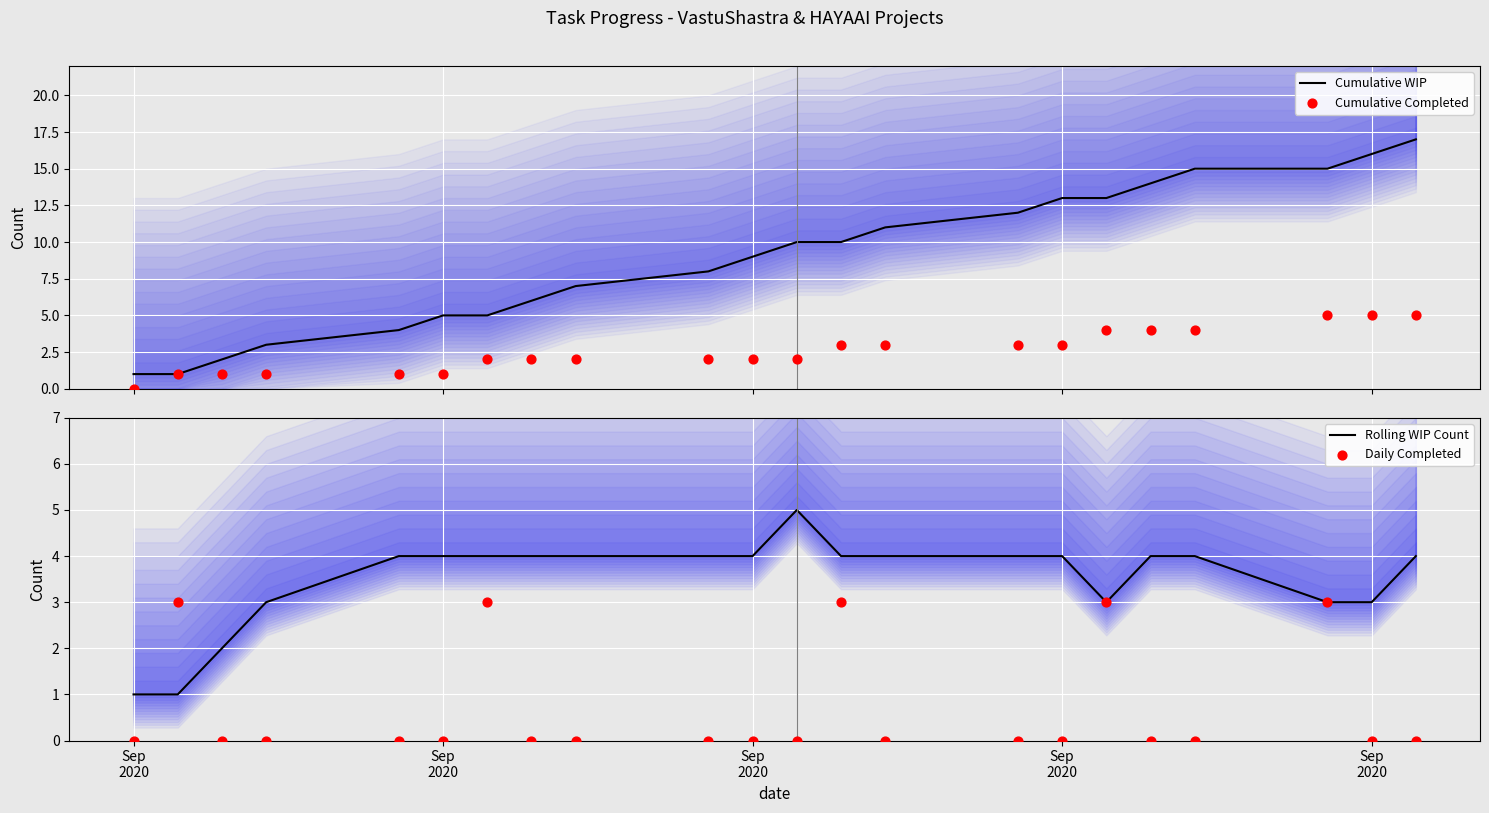

Which series has the largest Y range (max minus min)?

Cumulative WIP